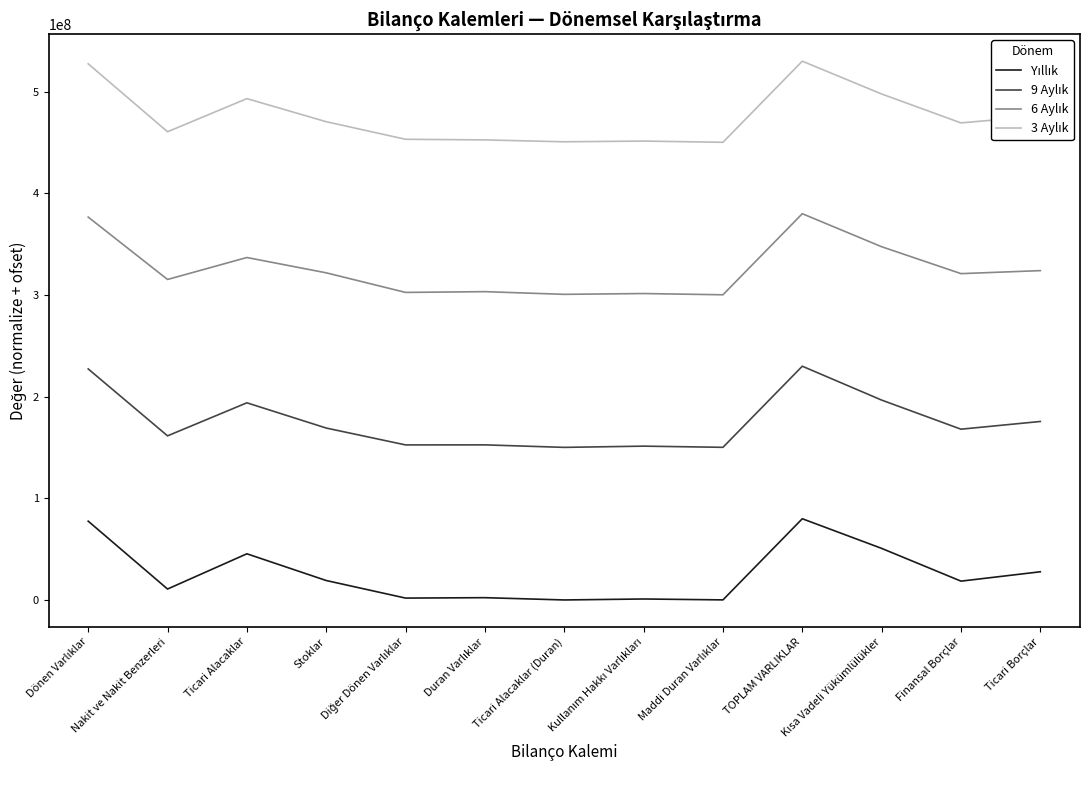

Between Ticari Alacaklar and Stoklar, which is larger?

Ticari Alacaklar